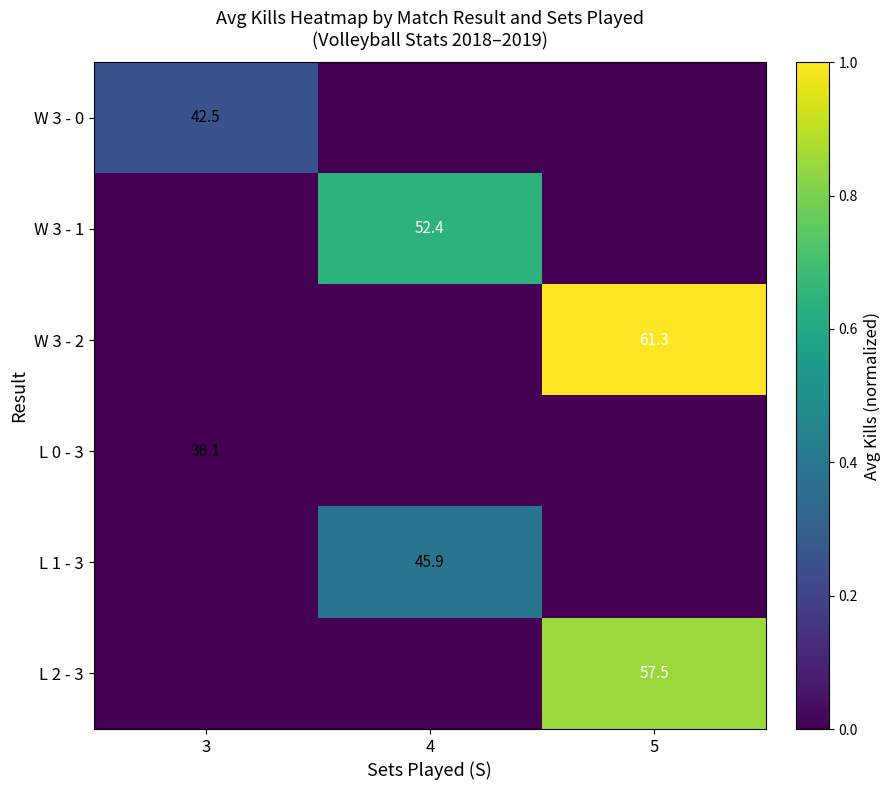

How many categories are shown in the chart?

3